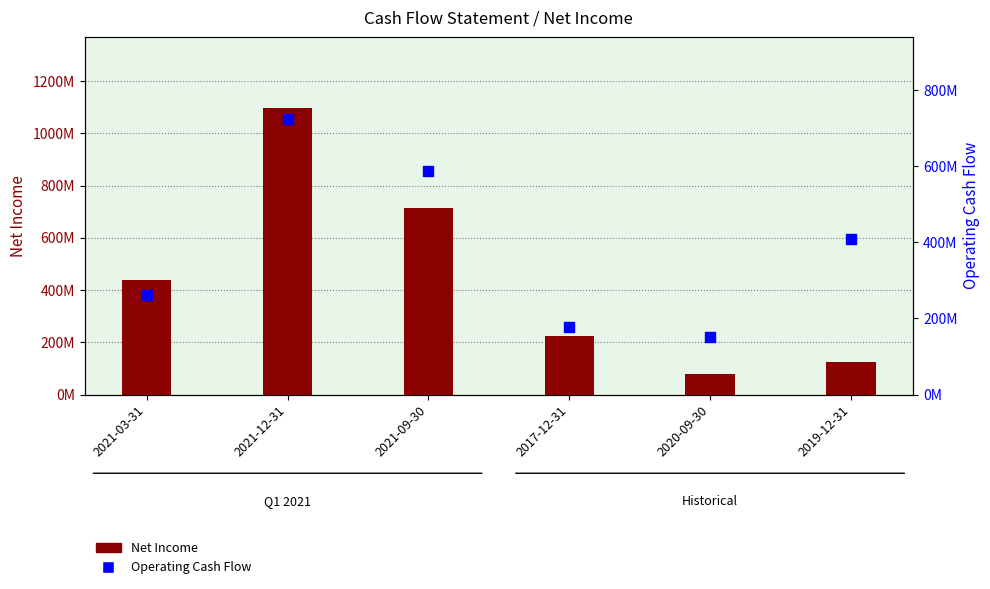

Which series has the largest total across all categories?

Net Income